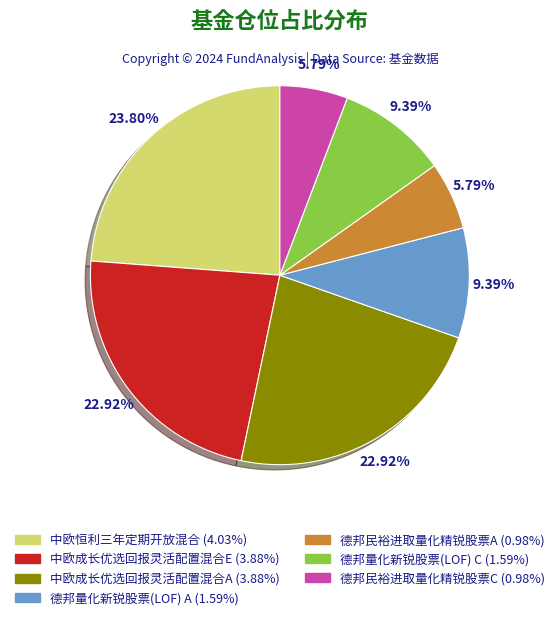

Count the number of slices in the pie.

7